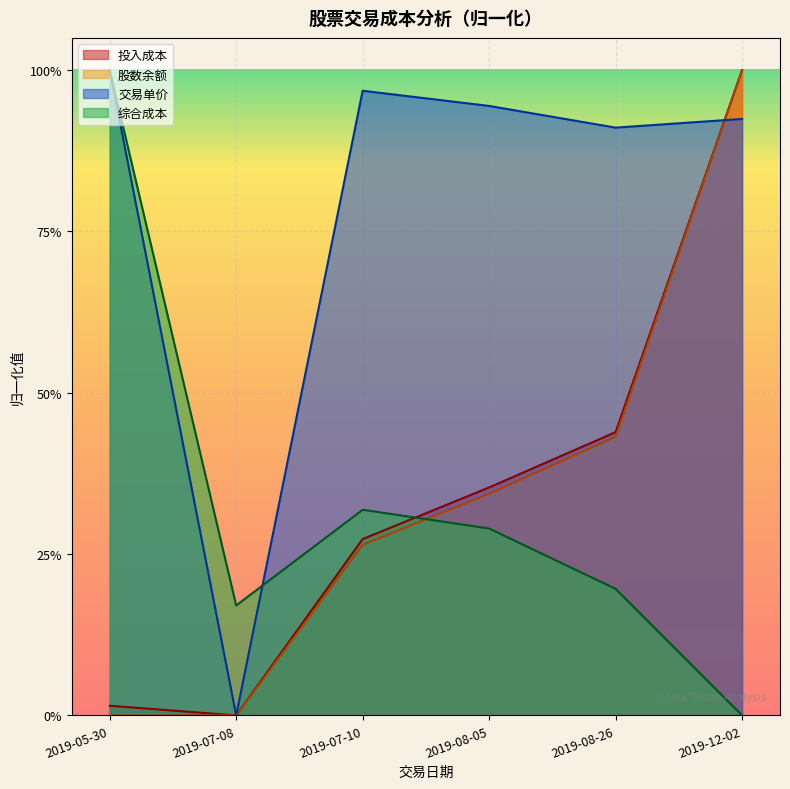

Rank the series at 2019-07-08 from highest to lowest value.

综合成本, 交易单价